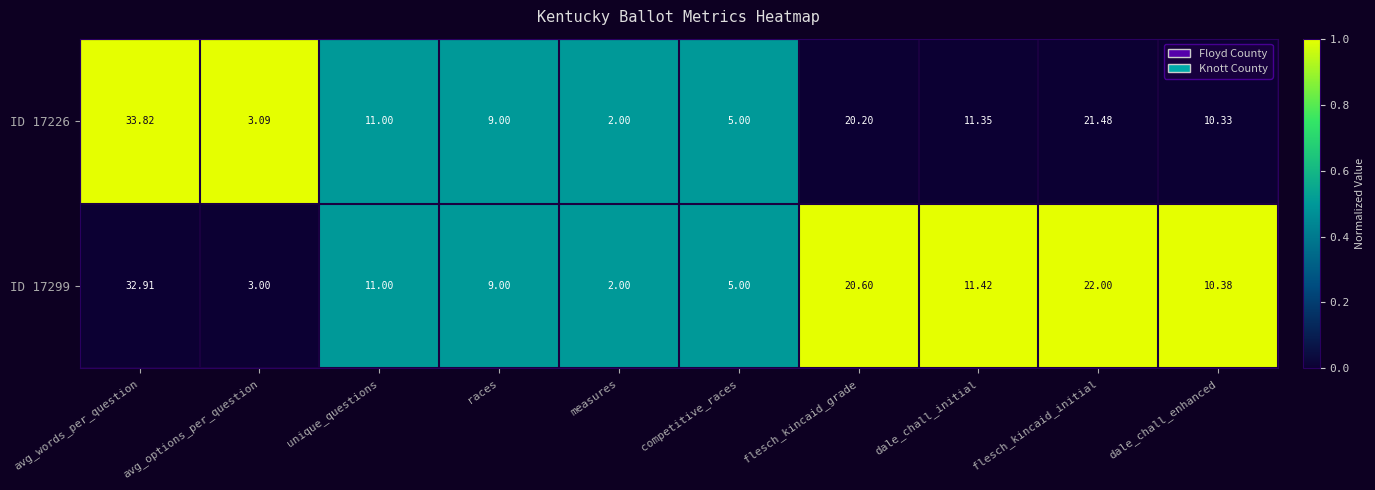

Where does the ID 17299 series first go above 11?

avg_words_per_question